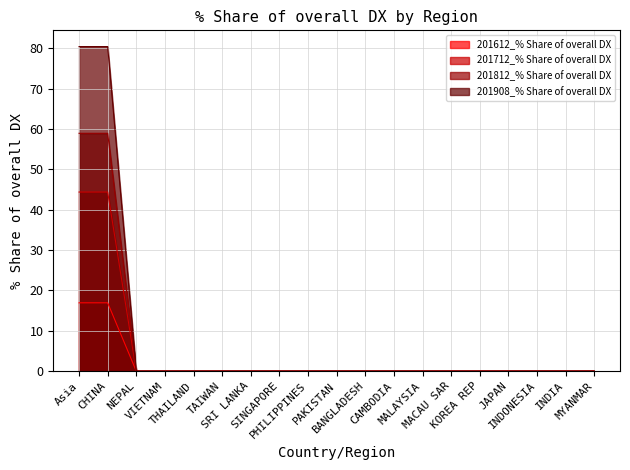

Is the value of 201812_% Share of overall DX at CHINA greater than the value of 201612_% Share of overall DX at KOREA REP?

Yes